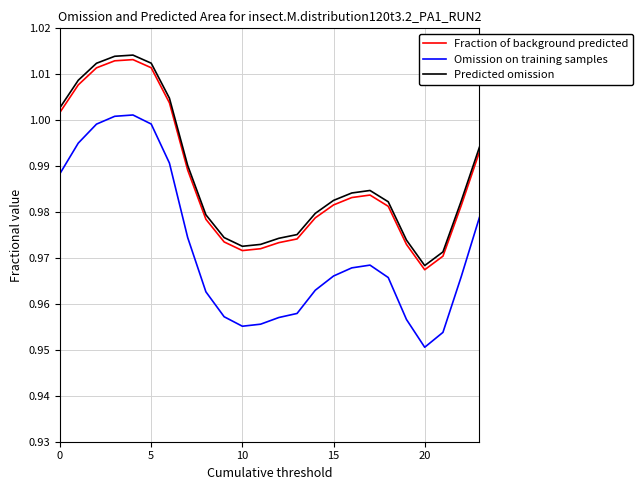

True or false: Predicted omission and Omission on training samples intersect in this chart.

False